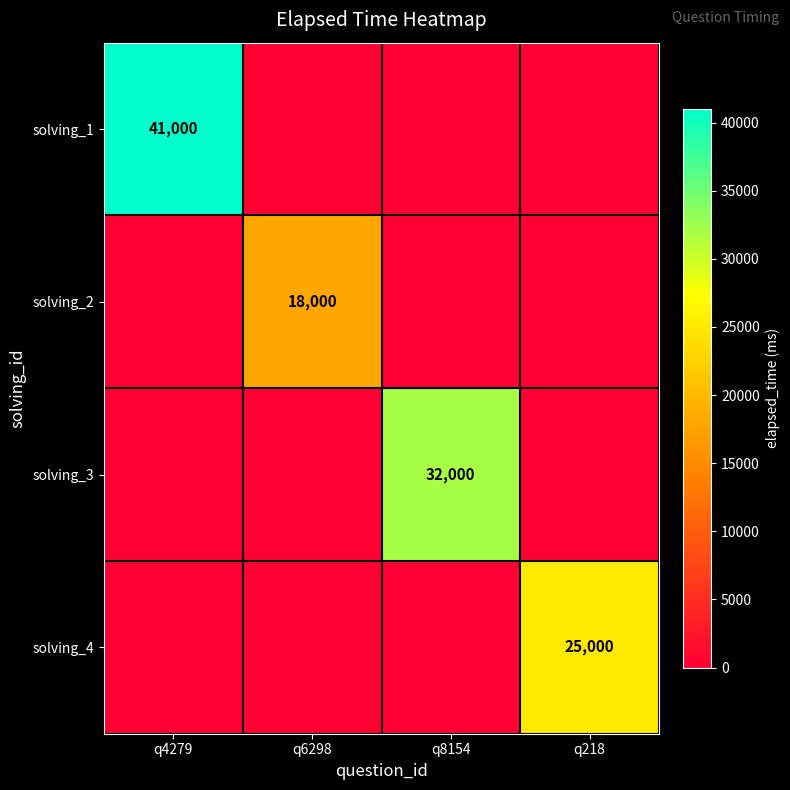

What is the total value across all series at q218?

25000